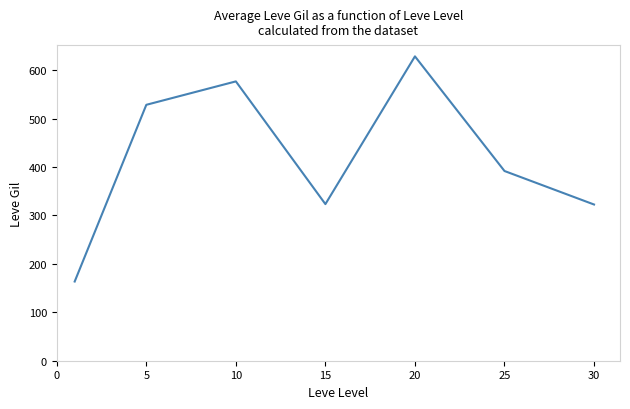

What is the sum of all values?

2934.3